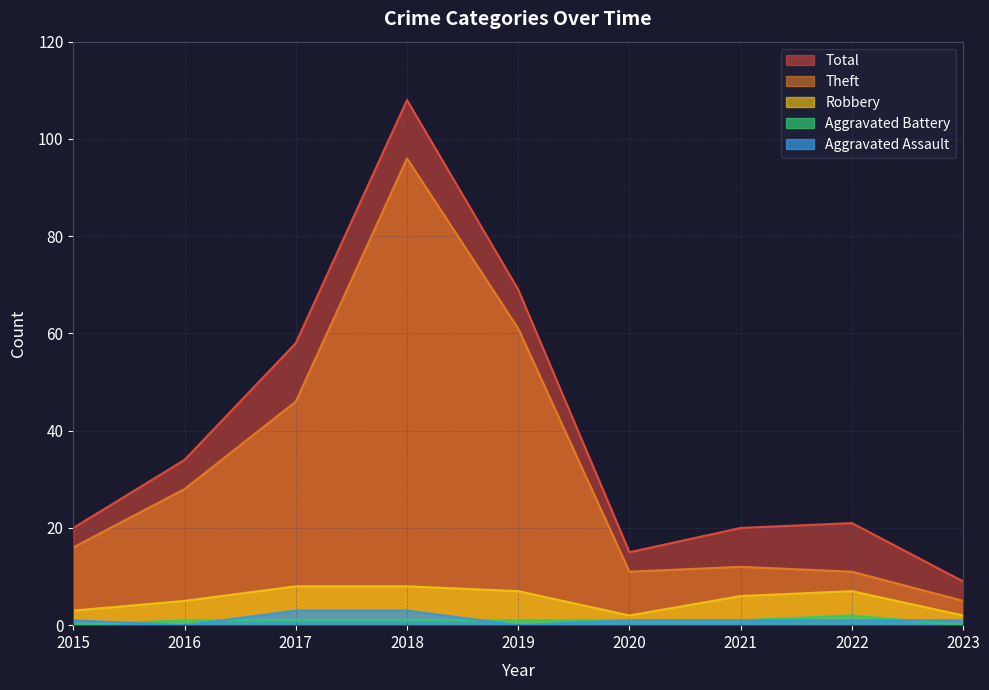

How many lines are shown in the chart?

5